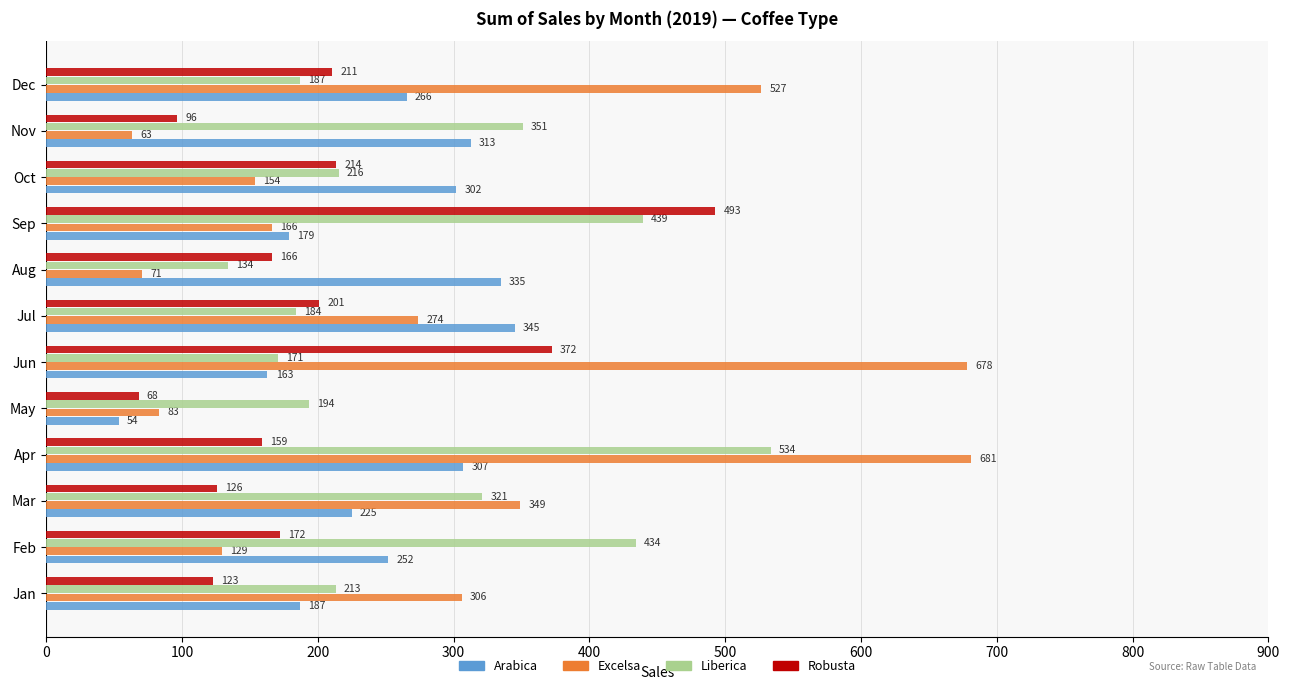

Between Apr and Aug, which series saw the biggest shift?

Excelsa